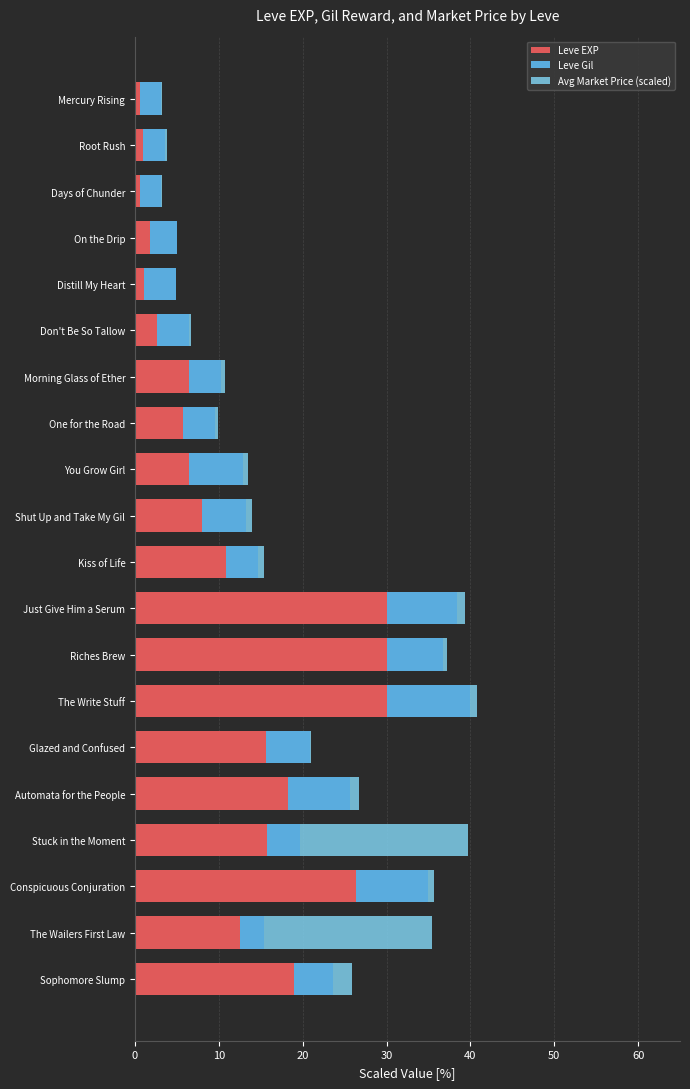

What is the sum of all Leve EXP values?

242.6